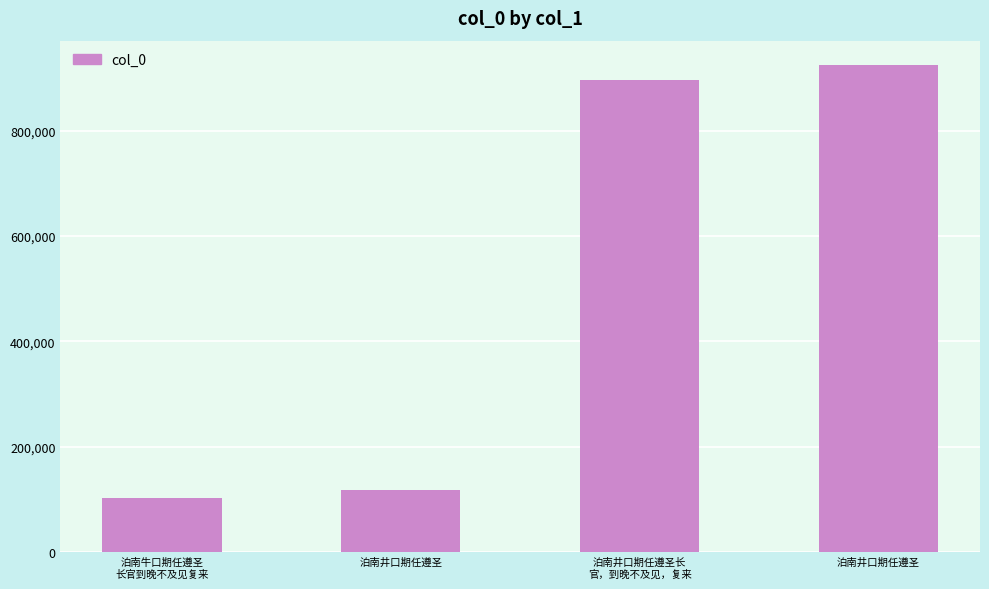

How many data points are less than 896486?

2